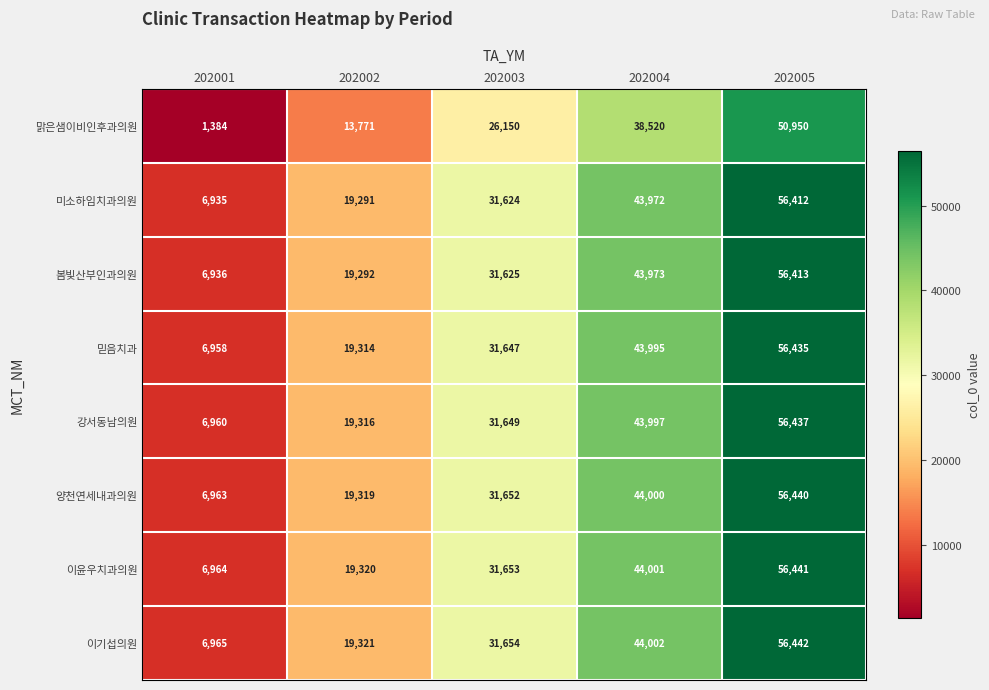

The value of 미소하임치과의원 at 202003 is 31624. True or false?

True